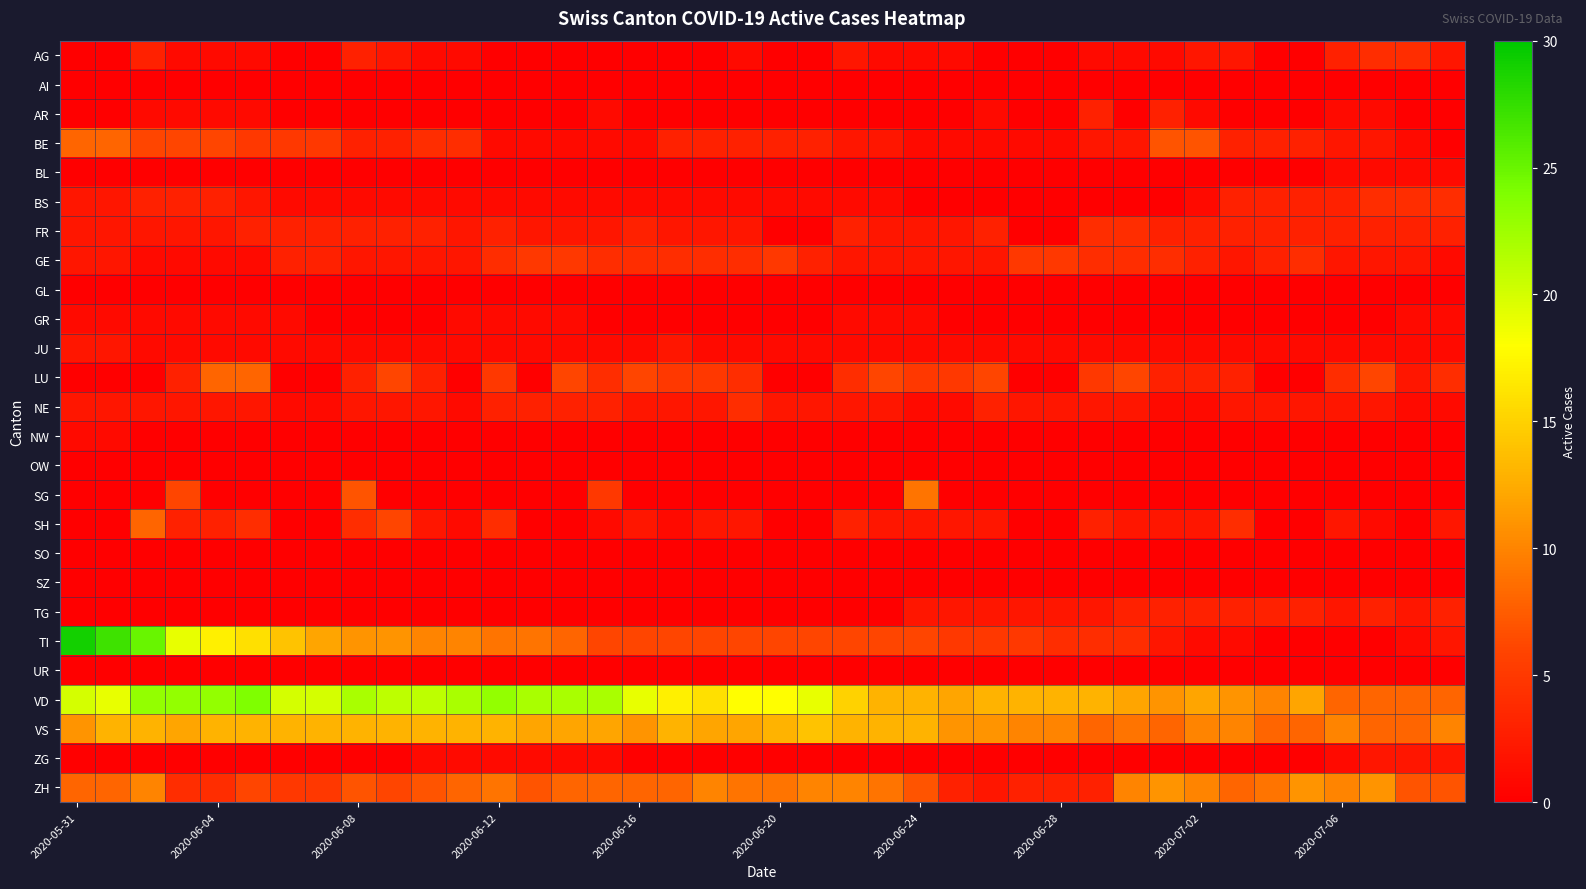

Rank the series by their maximum value, from lowest to highest.

AI, GL, OW, SO, SZ, UR, BL, GR, NW, JU, ZG, AR, TG, AG, BS, FR, NE, GE, BE, LU, SH, SG, ZH, VS, VD, TI